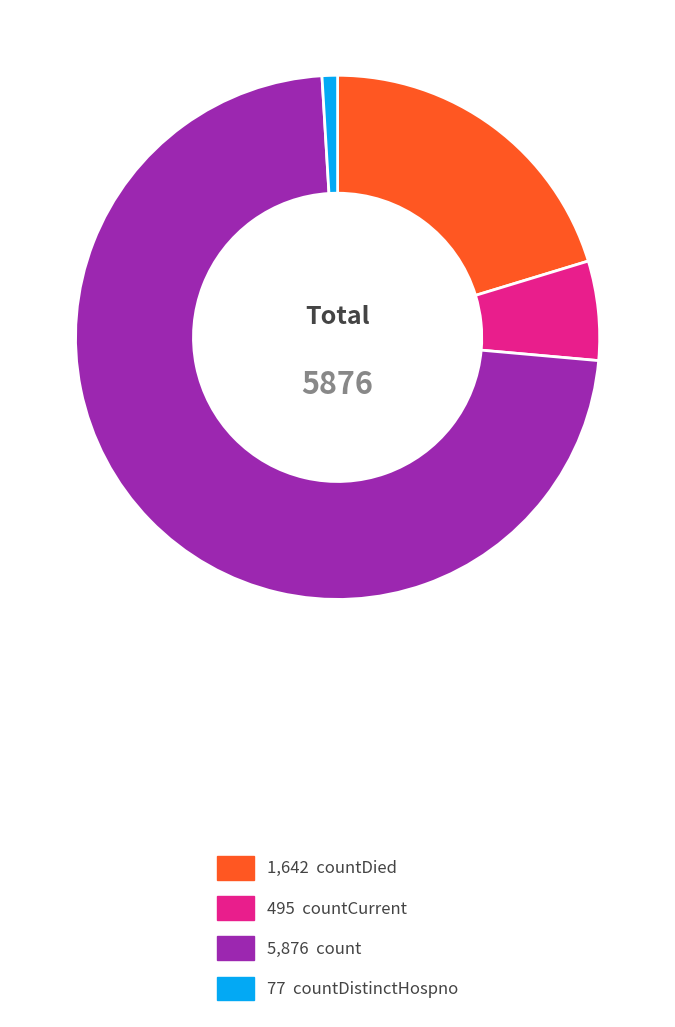

Does any single category account for the majority?

Yes